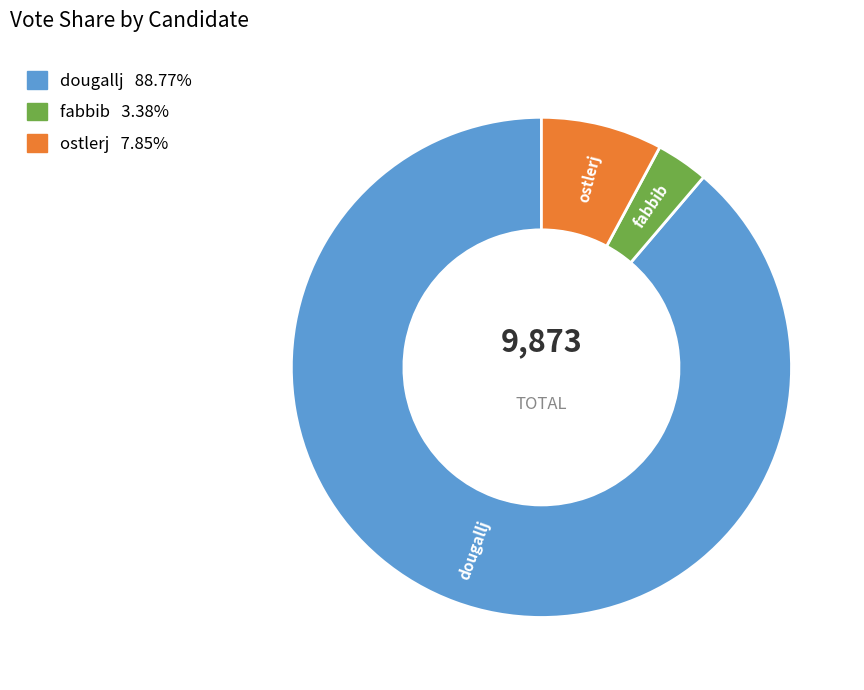

Which slice is the smallest?

fabbib